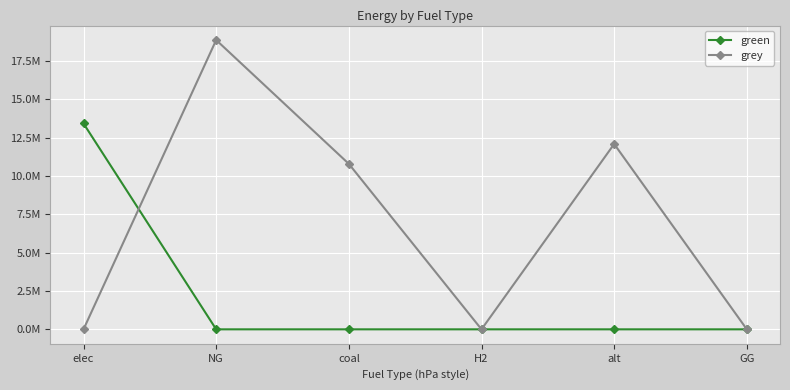

Reading right to left, what are all the values shown in this chart?

green: GG=0.0	alt=0.0	H2=0.0	coal=0.0	NG=0.0	elec=13421333.8
grey: GG=0.0	alt=12083802.7	H2=0.0	coal=10788160.8	NG=18862618.7	elec=0.0